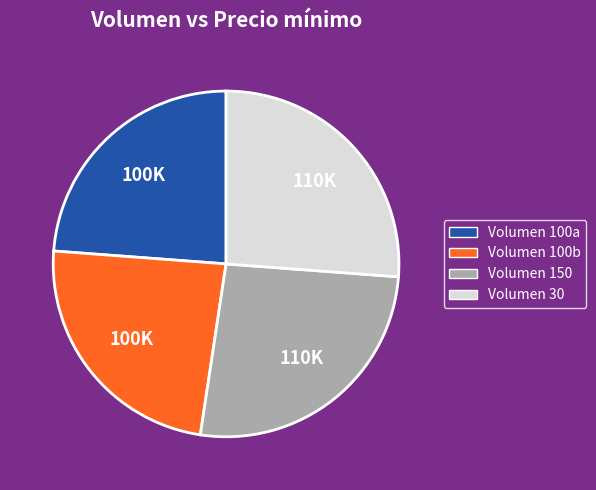

Does Volumen 100a account for over 50% of the chart?

No